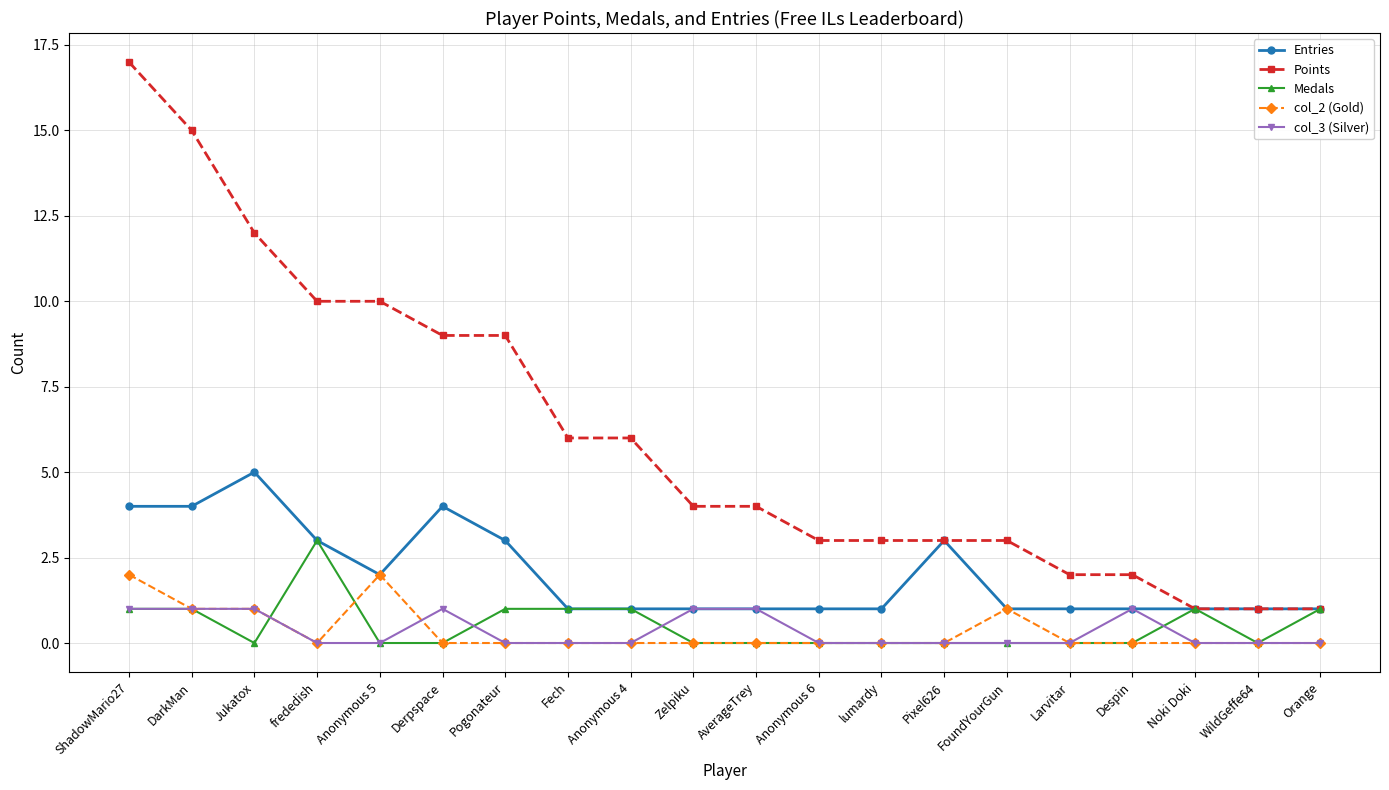

How many distinct data groups are displayed?

5